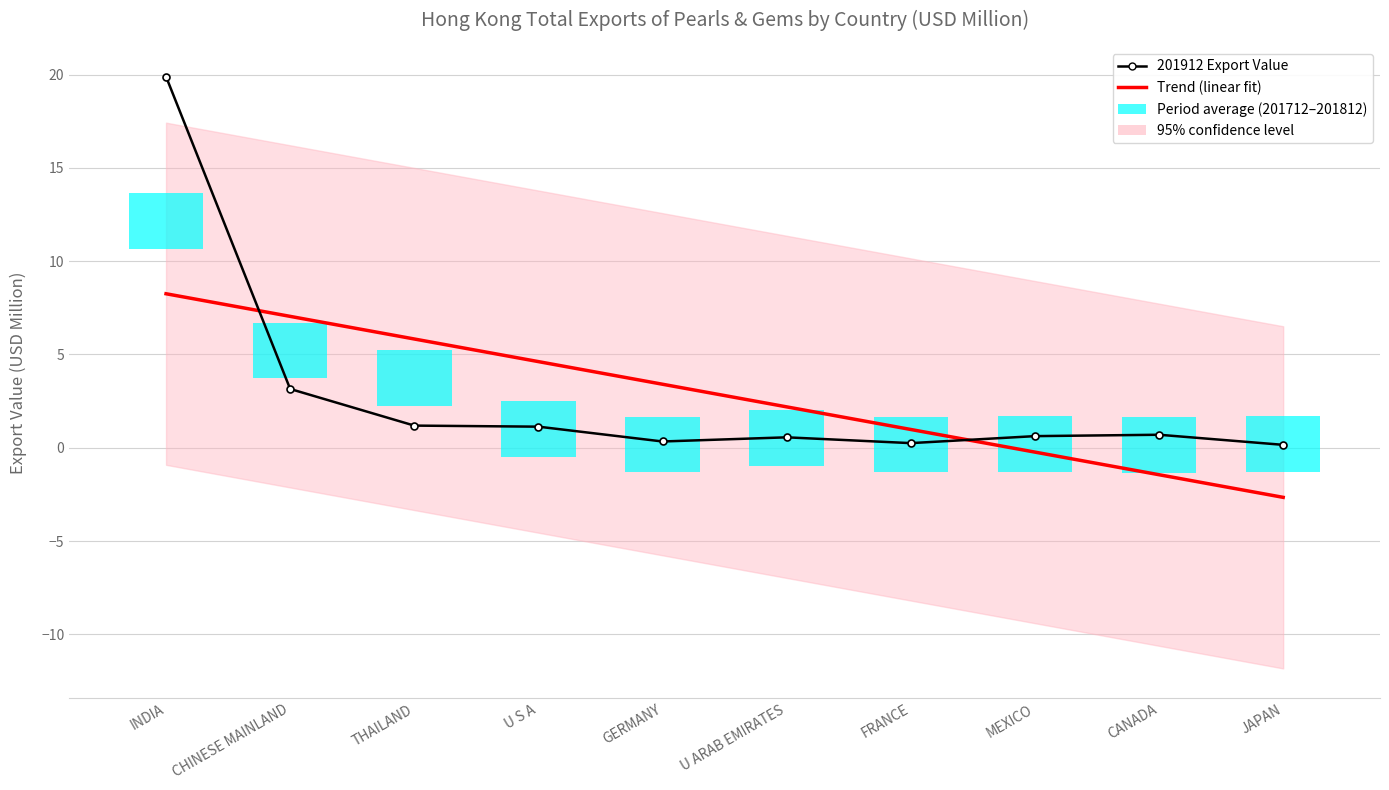

What is the spread (max minus min) of values at INDIA?

5.3